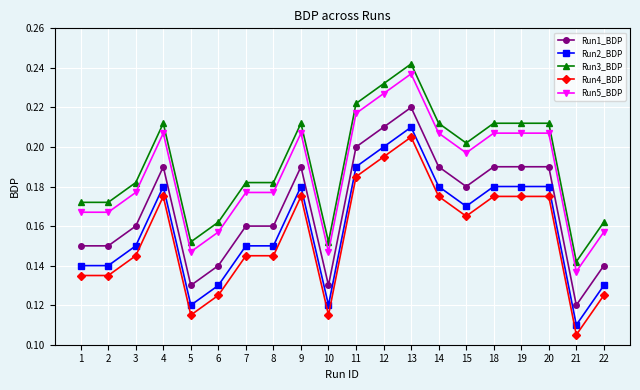

What is the sum of all Run4_BDP values?

3.1